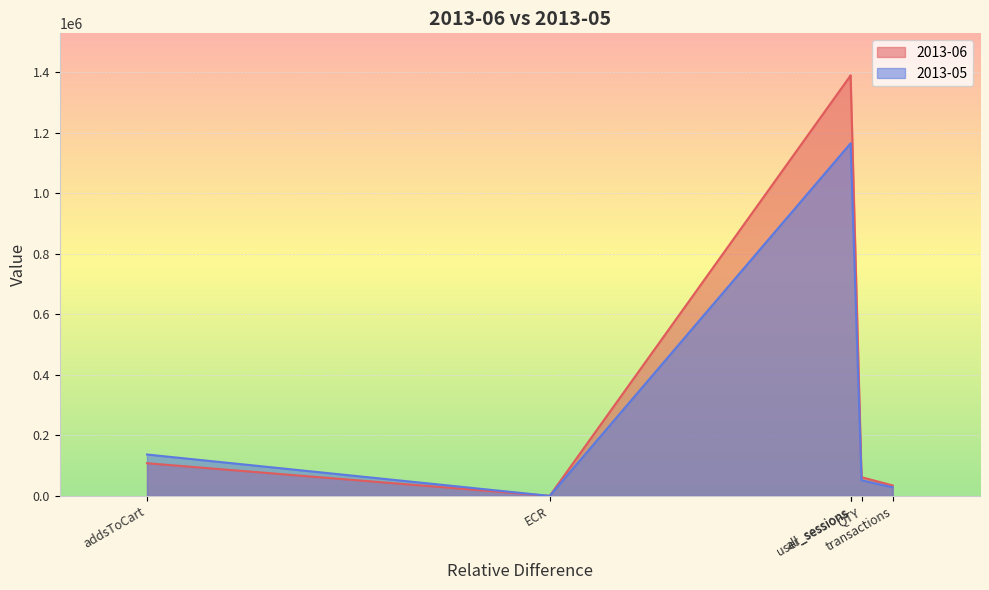

How many data points in 2013-06 are less than 107970?

3